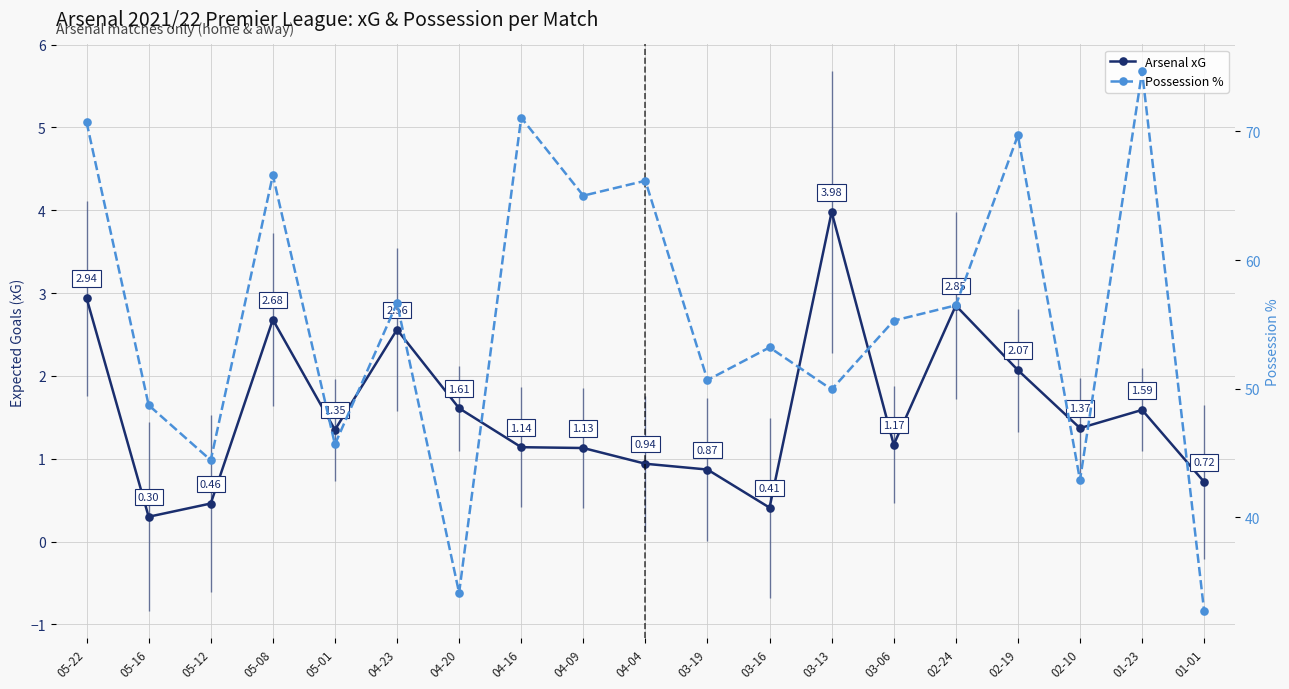

What is the value of the Arsenal xG point at the 15th from the left?

2.9